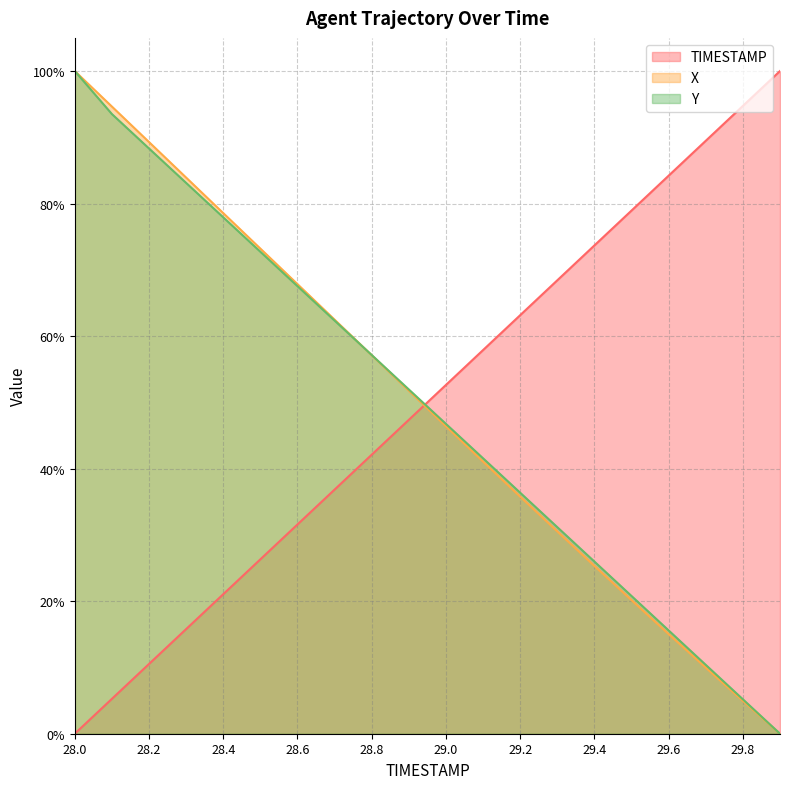

Reading right to left, transcribe all the data shown in this chart.

TIMESTAMP: 1.0	0.9	0.9	0.8	0.8	0.7	0.7	0.6	0.6	0.5	0.5	0.4	0.4	0.3	0.3	0.2	0.2	0.1	0.1	0.0
X: 0.0	0.0	0.1	0.2	0.2	0.3	0.3	0.4	0.4	0.5	0.5	0.6	0.6	0.7	0.7	0.8	0.8	0.9	0.9	1.0
Y: 0.0	0.1	0.1	0.2	0.2	0.3	0.3	0.4	0.4	0.5	0.5	0.6	0.6	0.7	0.7	0.8	0.8	0.9	0.9	1.0